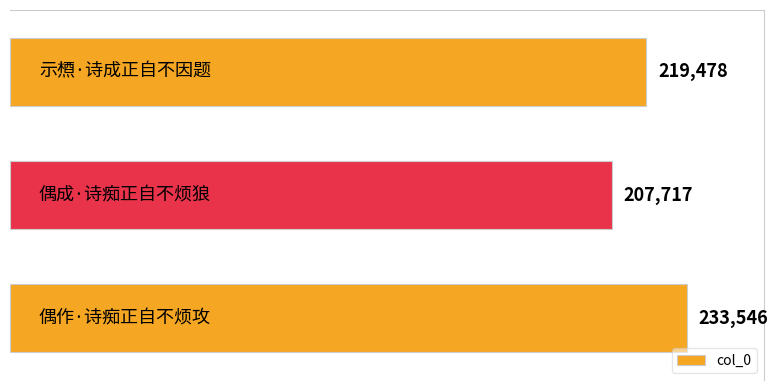

What is the difference between the maximum and second lowest values?

14068